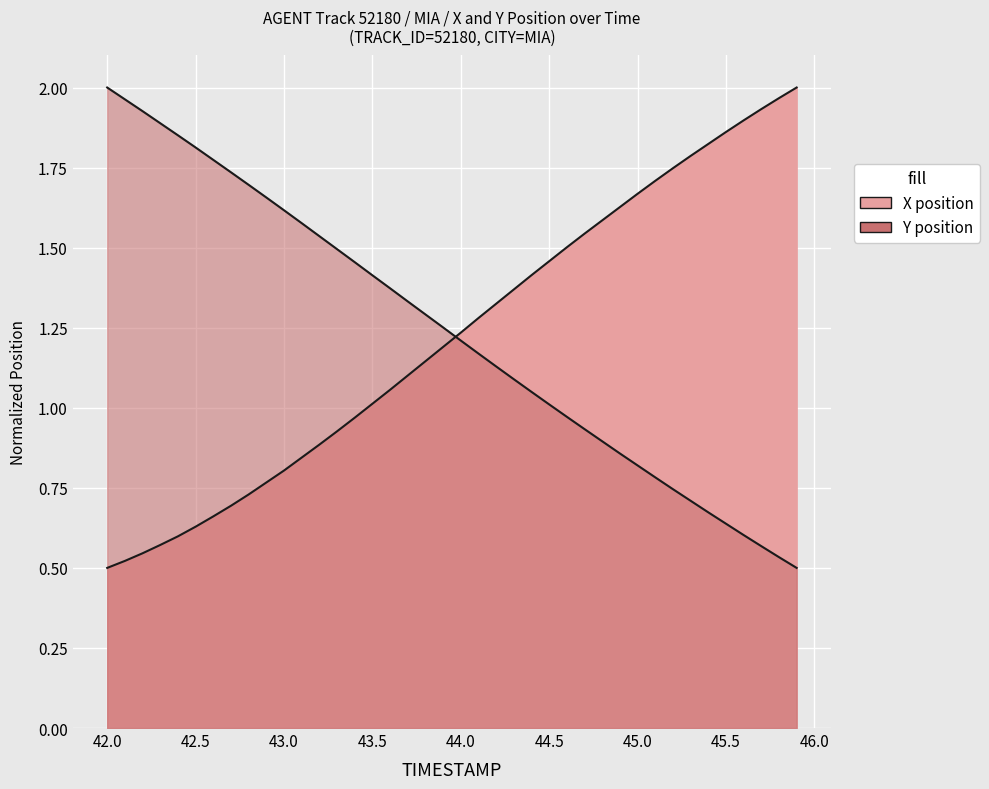

At how many categories does at least one series exceed 1?

40